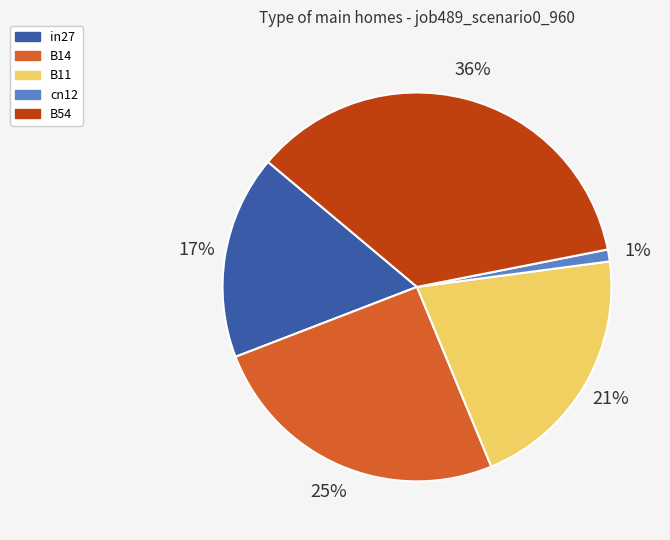

What is the smallest slice in the pie chart?

cn12